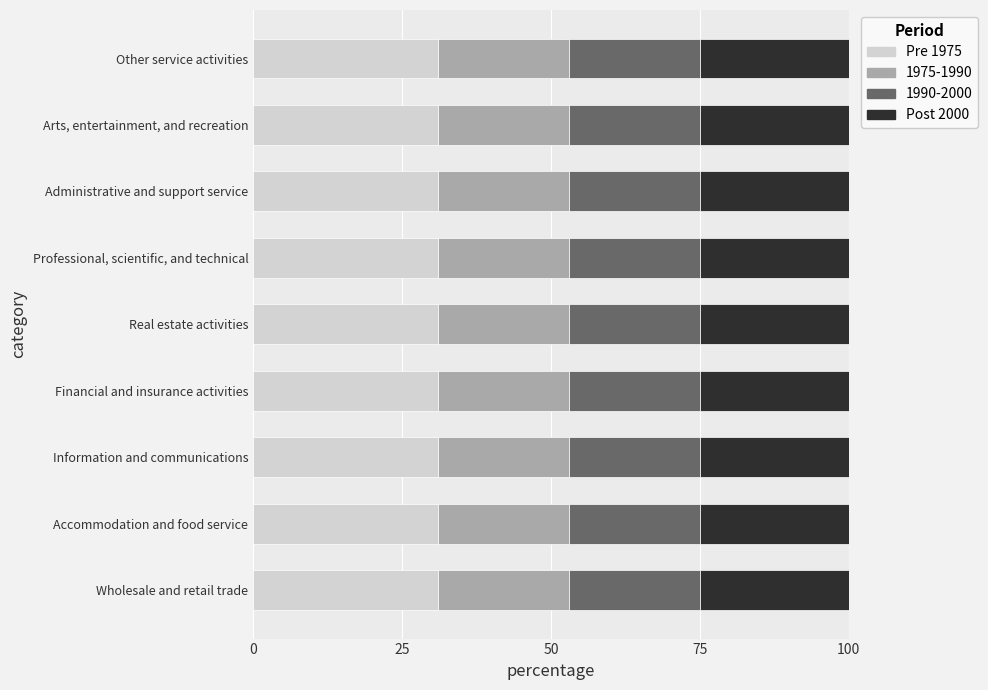

The value of Pre 1975 at Financial and insurance activities is 8. True or false?

False